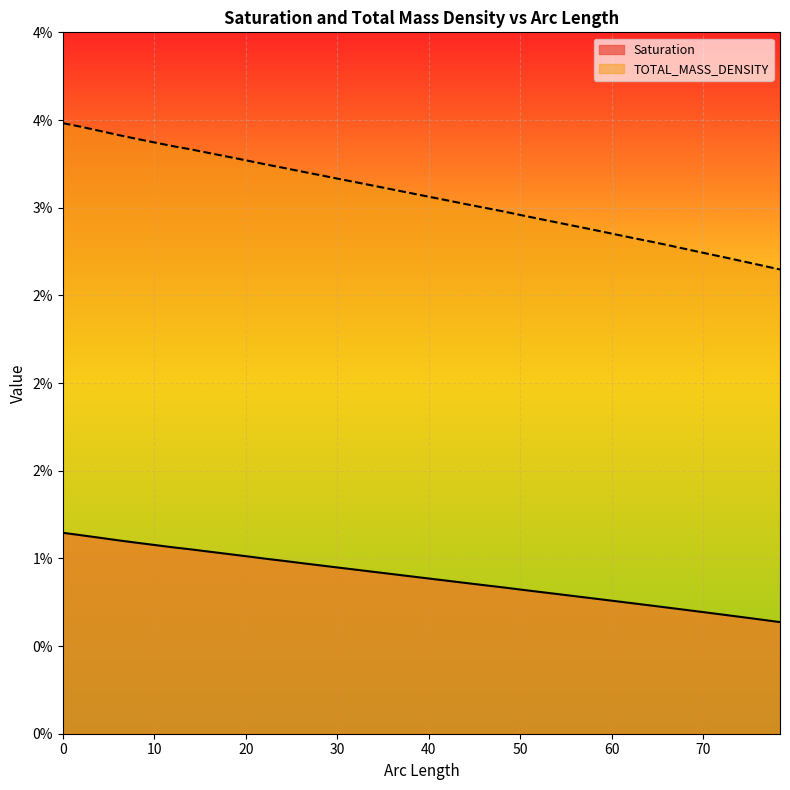

Count the number of data series in this chart.

2